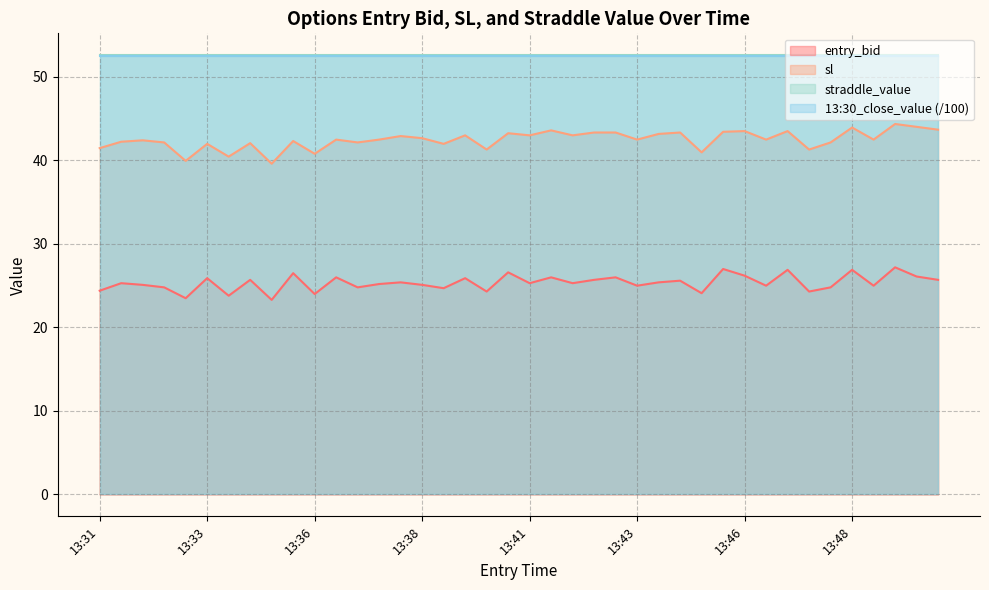

True or false: sl and 13:30_close_value (/100) intersect in this chart.

False